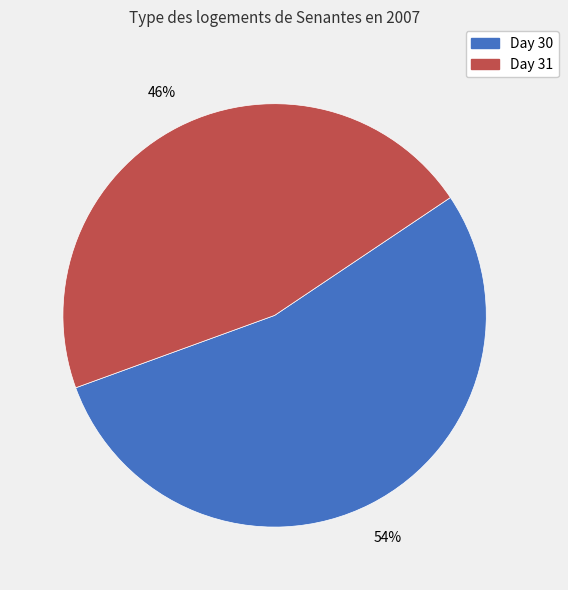

Is there any slice that represents more than half of the pie?

Yes